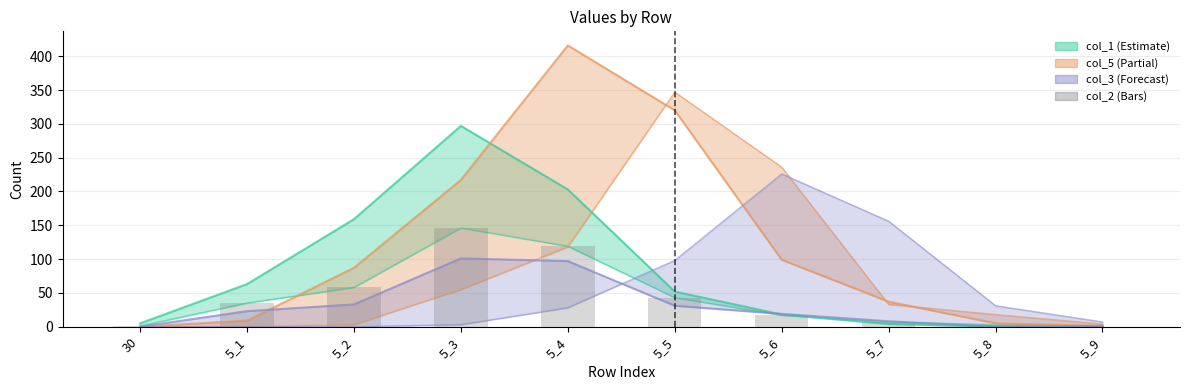

The chart shows a value of 1 at 30. True or false?

True